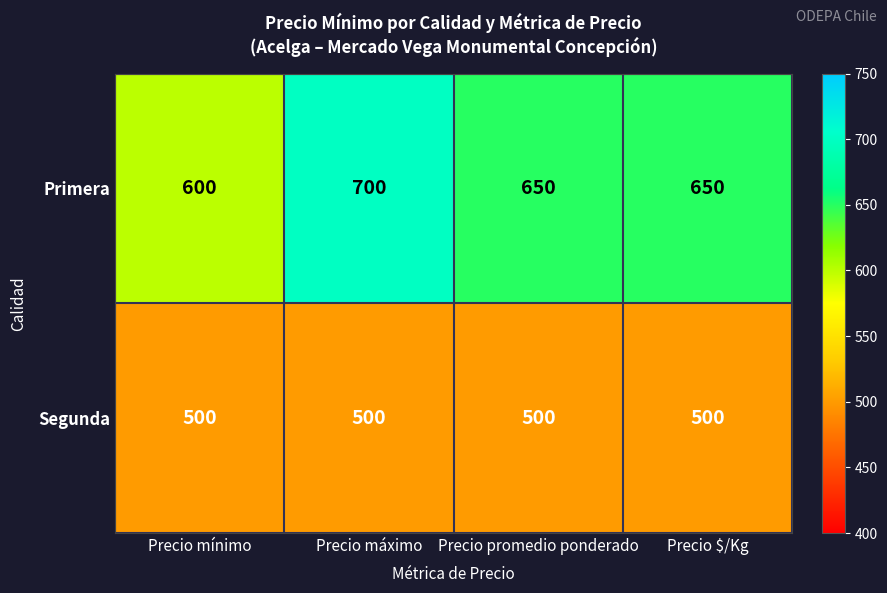

What is the difference between the maximum and minimum values in the Primera series?

100